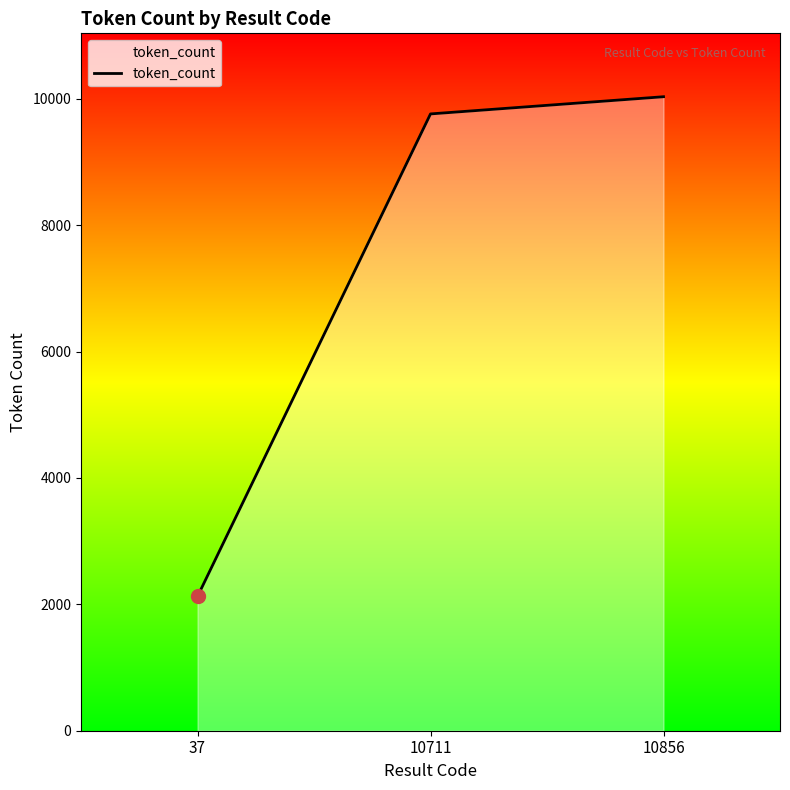

What is the sum of the values at 10856 and 10711?

19796